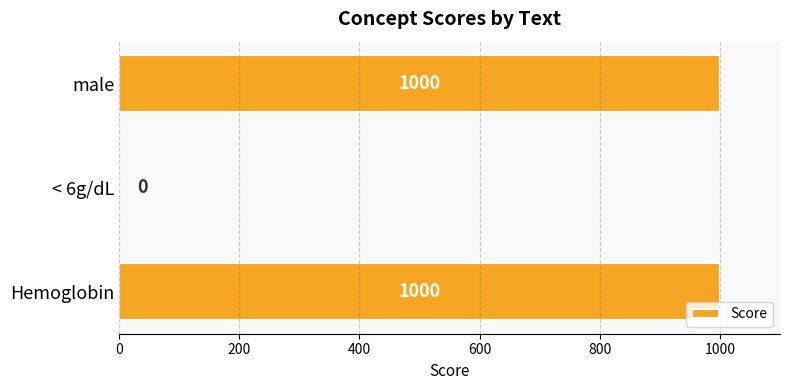

Reading bottom to top, what are all the values shown in this chart?

Hemoglobin=1000	< 6g/dL=0	male=1000